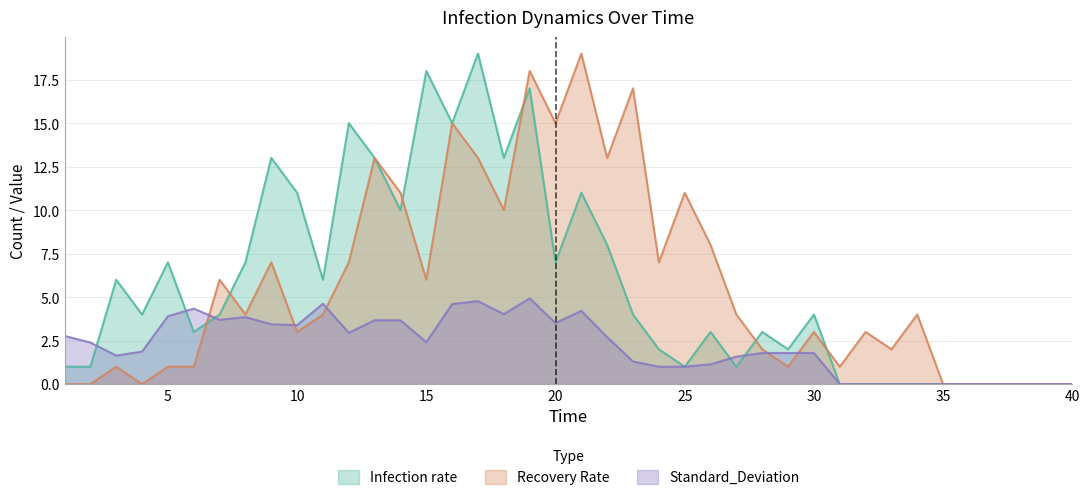

Rank the series at 29 from lowest to highest value.

Recovery Rate, Standard_Deviation, Infection rate